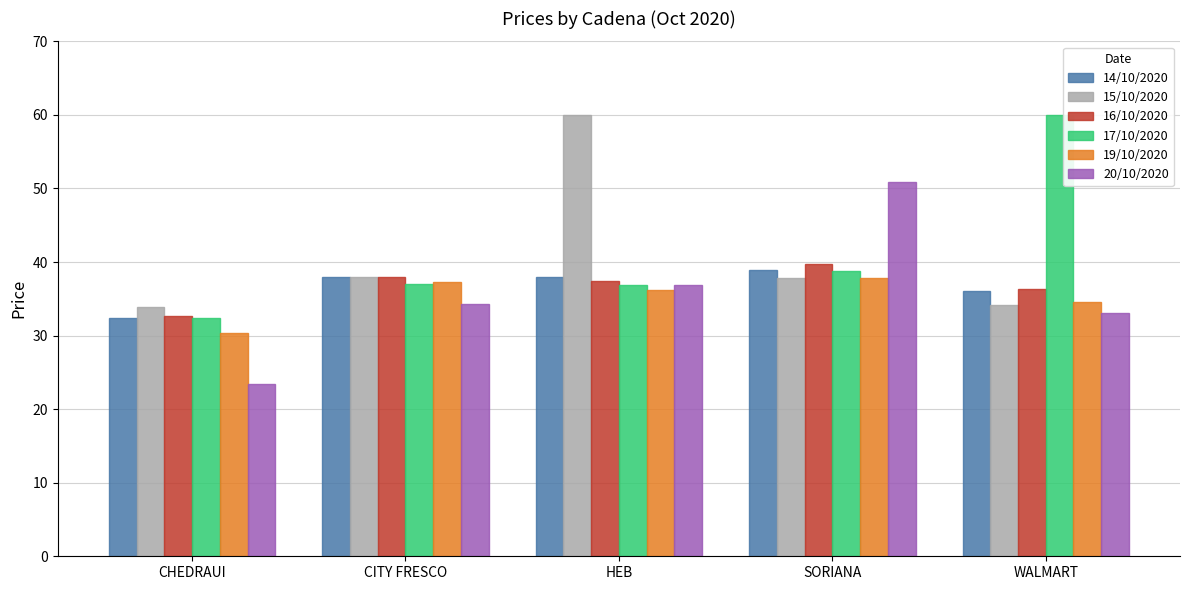

Is the value of 14/10/2020 at CHEDRAUI greater than the value of 20/10/2020 at WALMART?

No